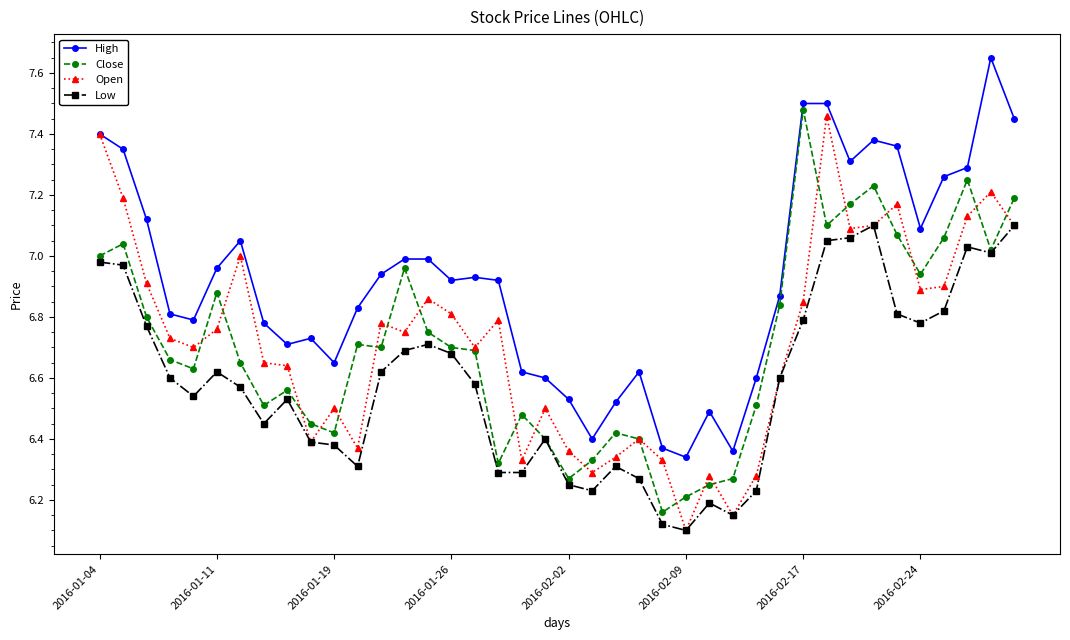

At how many categories does at least one series exceed 6?

40